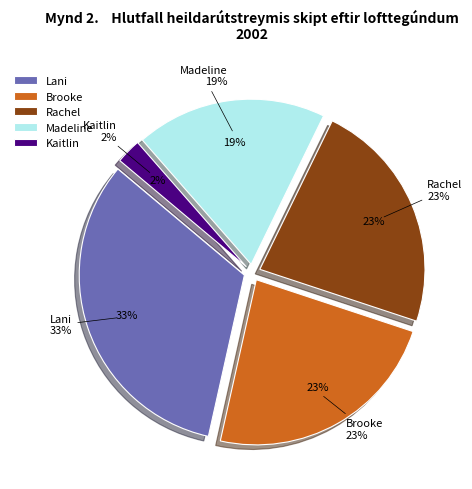

The Kaitlin slice represents 2% of the pie. True or false?

True